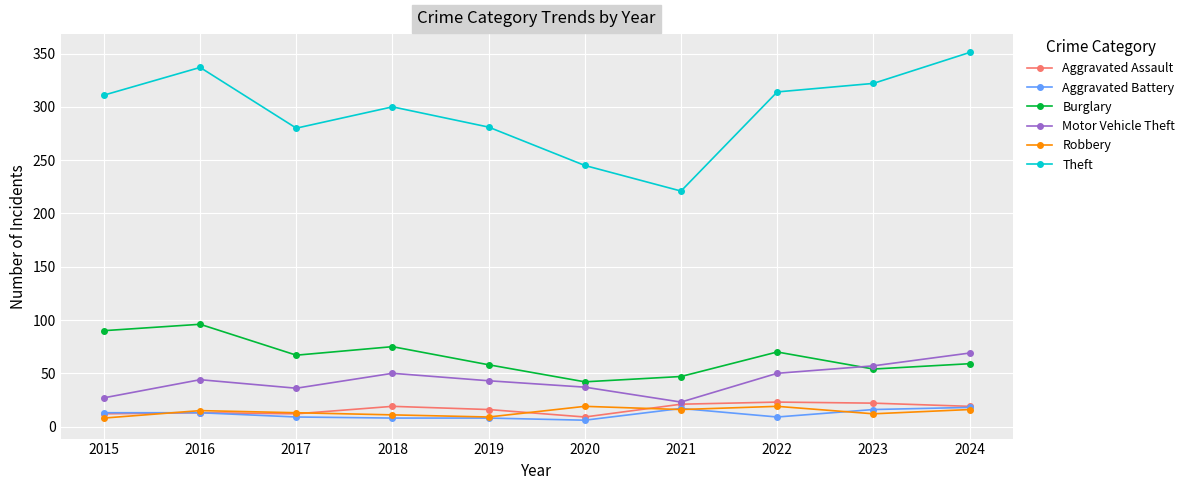

At how many categories does at least one series exceed 104?

10